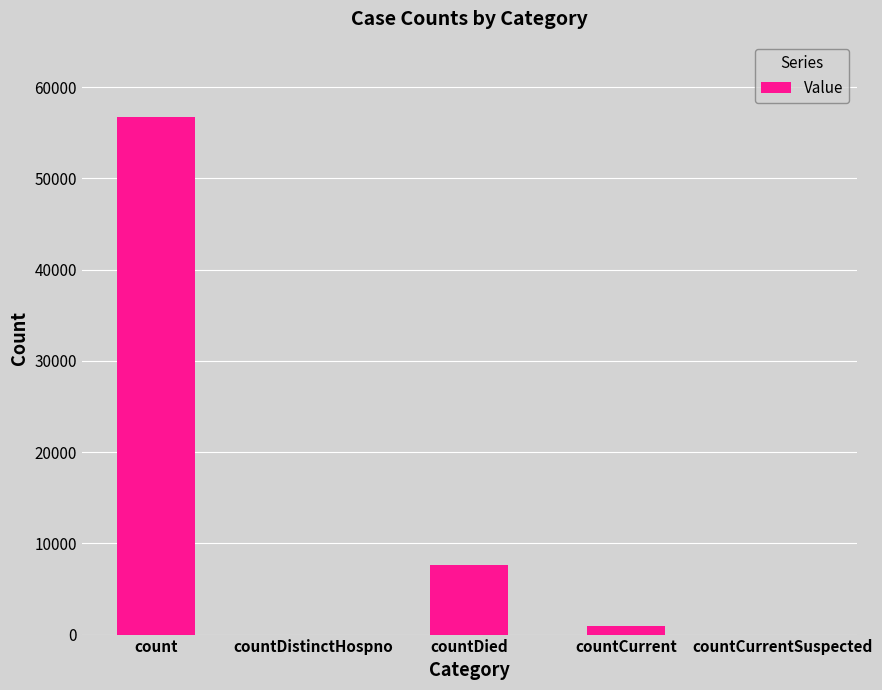

The value at countCurrent is 939. True or false?

True